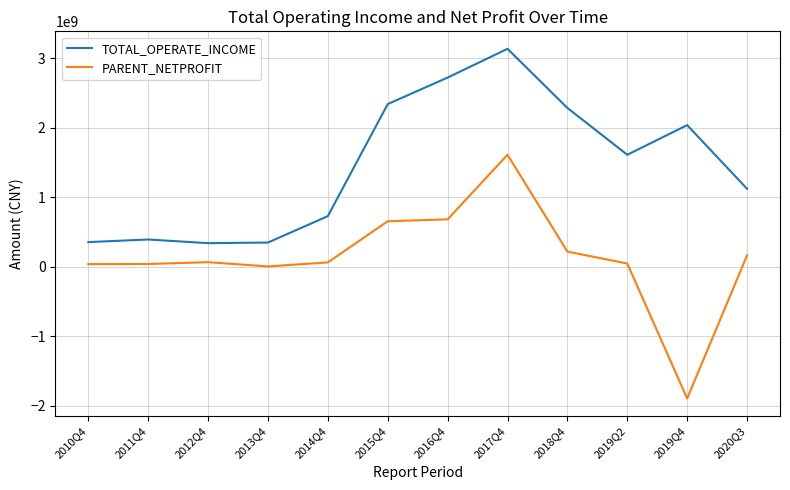

At which category is the sum across all series the highest?

2017Q4